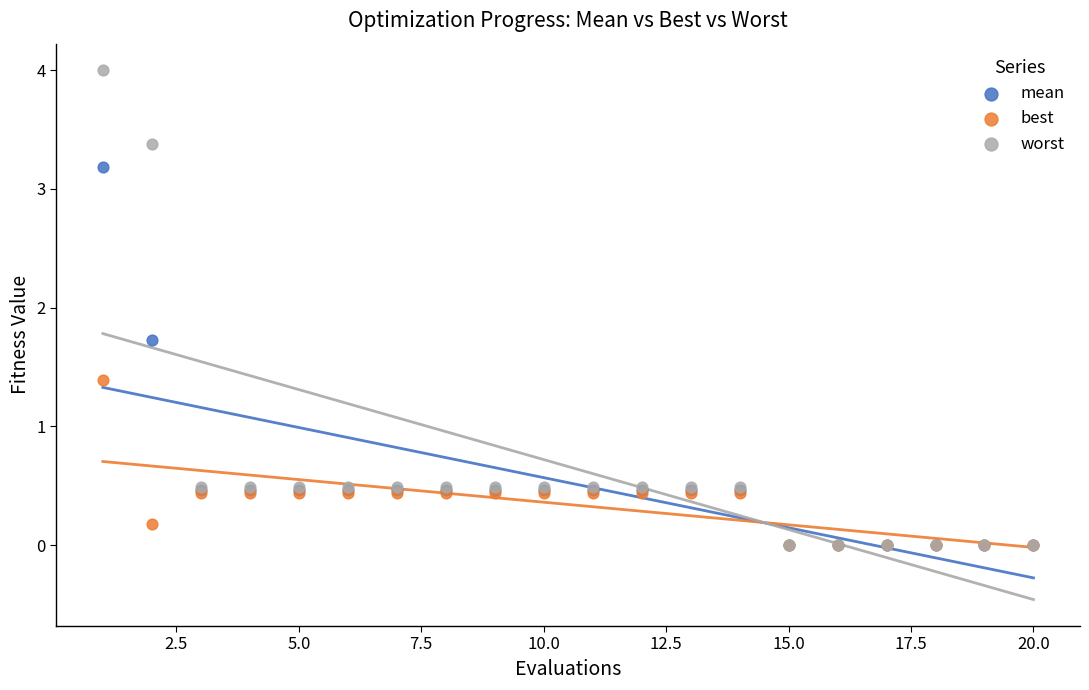

In the mean series, what Y value is closest to 1?

0.5